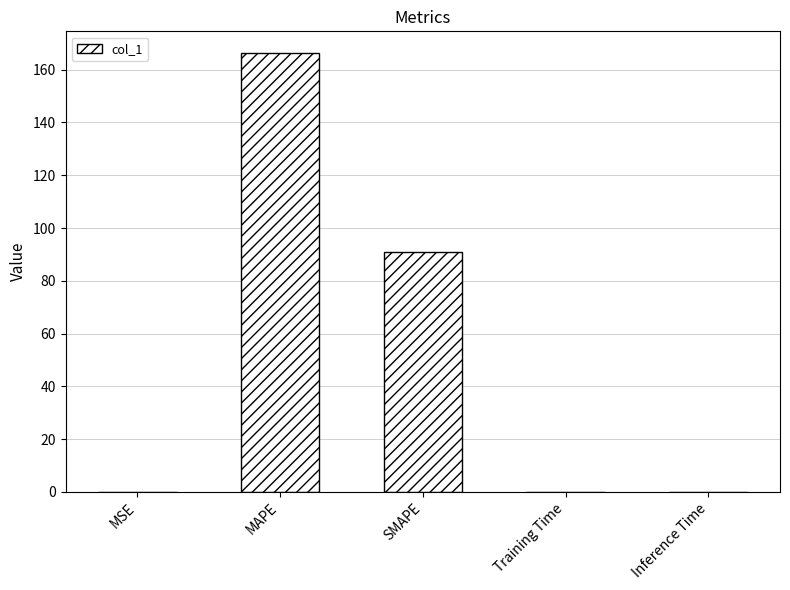

At which label is the value closest to 83?

SMAPE